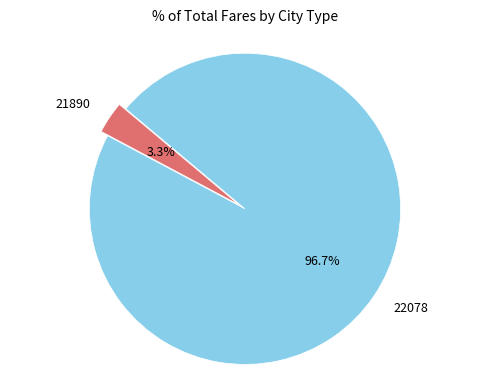

Which slice represents more than half of the pie?

22078